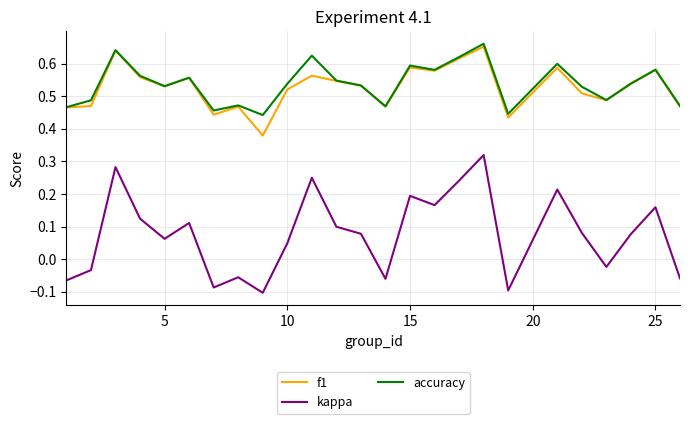

Which series has the widest spread of values?

kappa